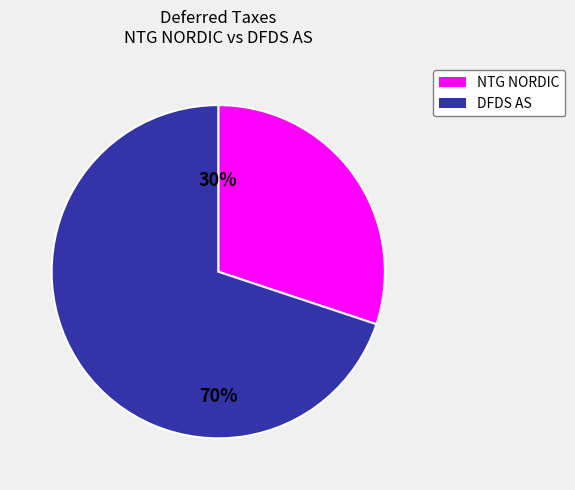

True or false: DFDS AS accounts for 70% of the total.

True